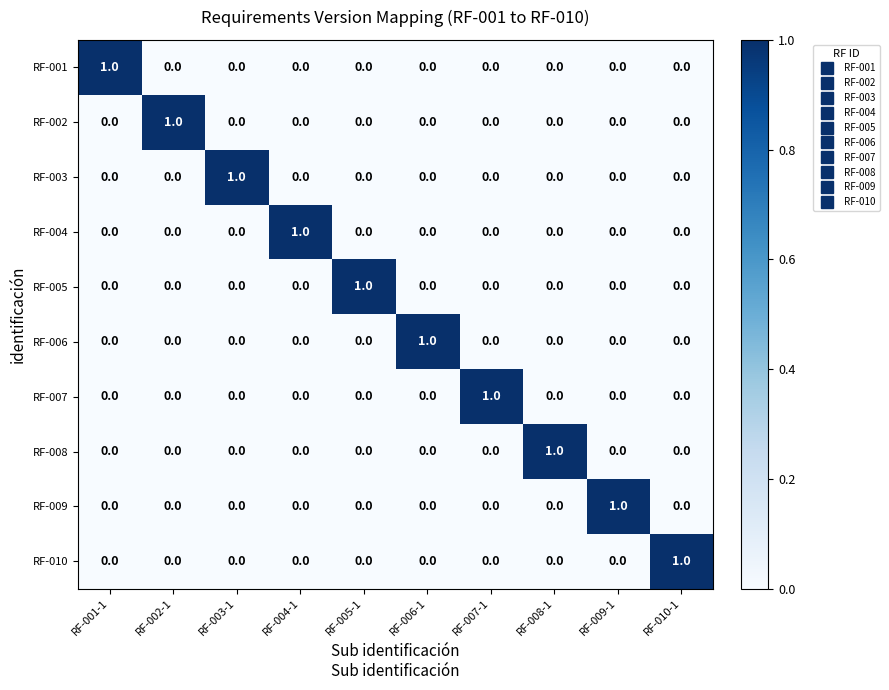

What is the difference between the highest and lowest values at RF-009-1?

1